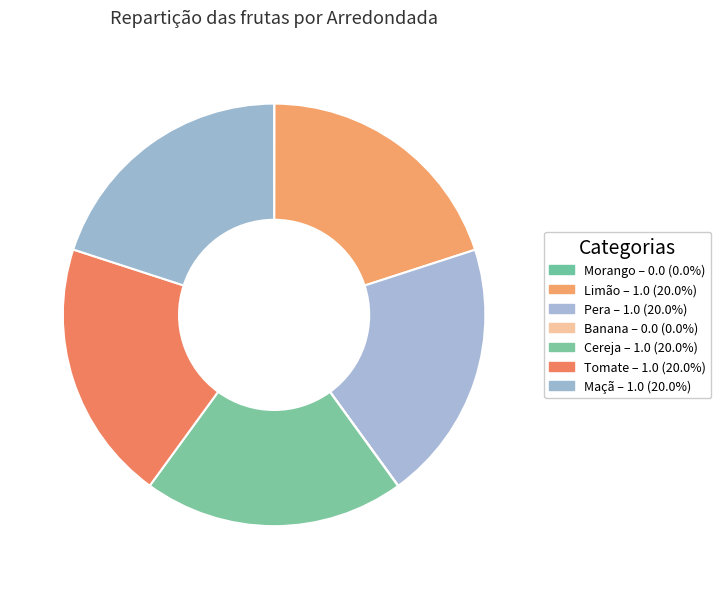

Is it true that Banana is 0% of the pie?

True